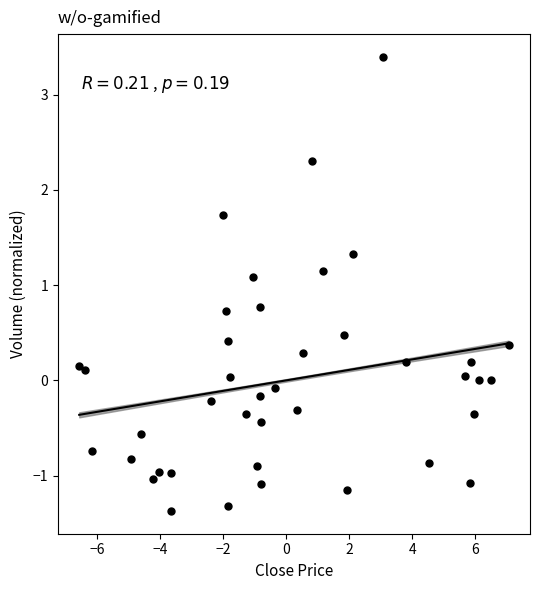

What is the range of X values (max minus min)?

13.6